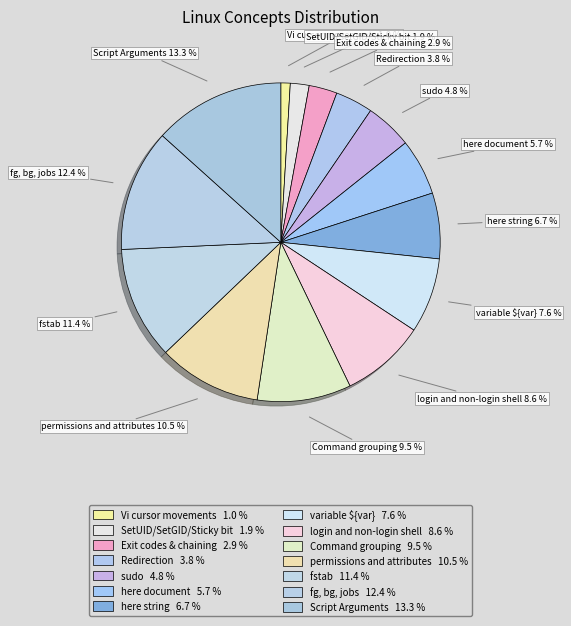

Approximately how many times larger is the value at variable ${var} compared to Command grouping?

0.8